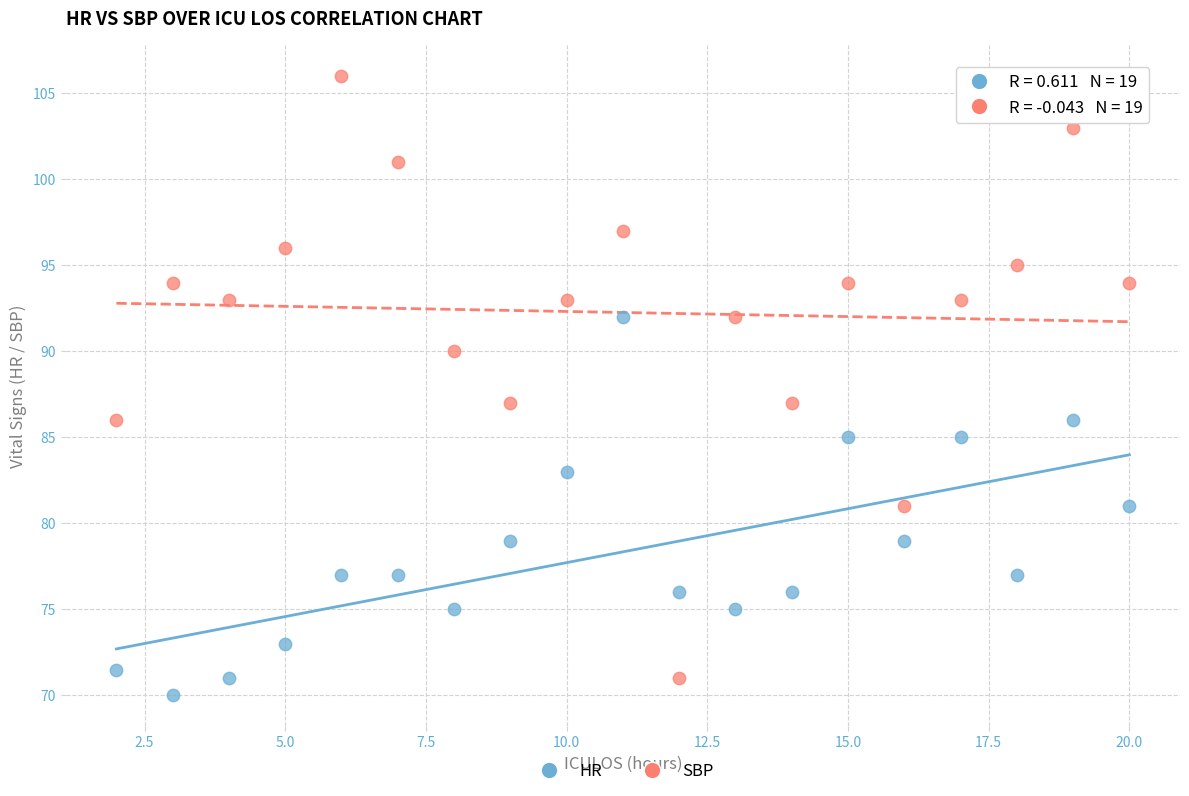

Which series contains the lowest Y value?

HR